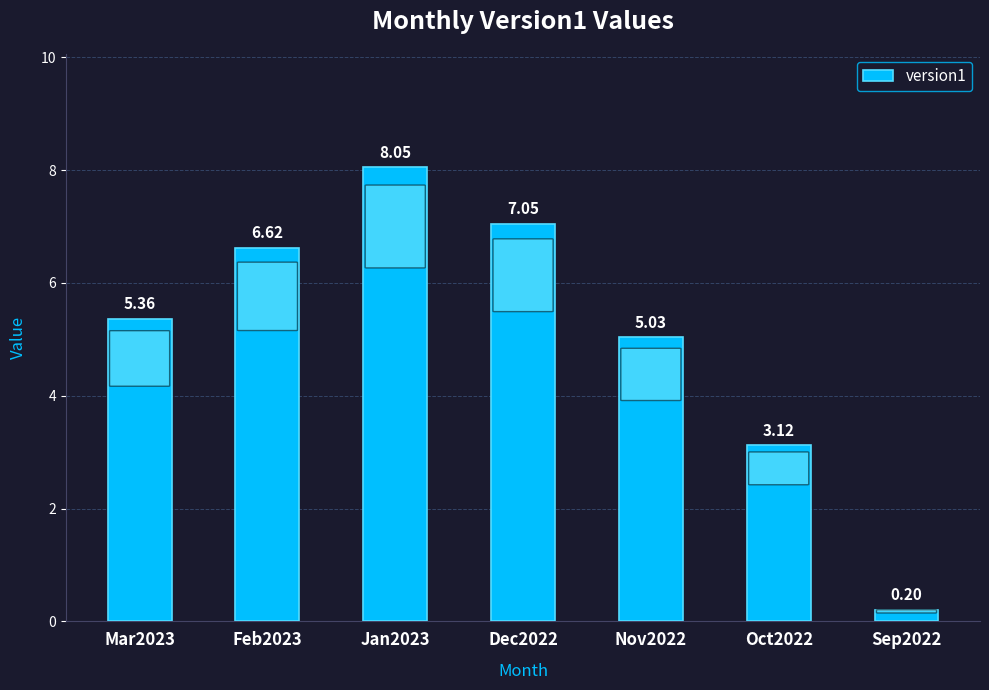

What is the change in value from Mar2023 to Dec2022?

+1.7